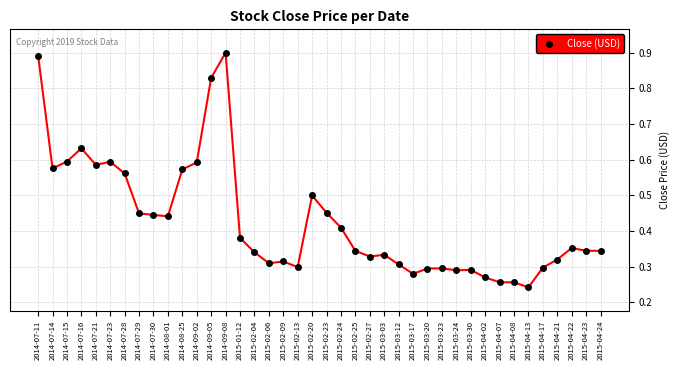

Does the chart have visible grid lines?

Yes